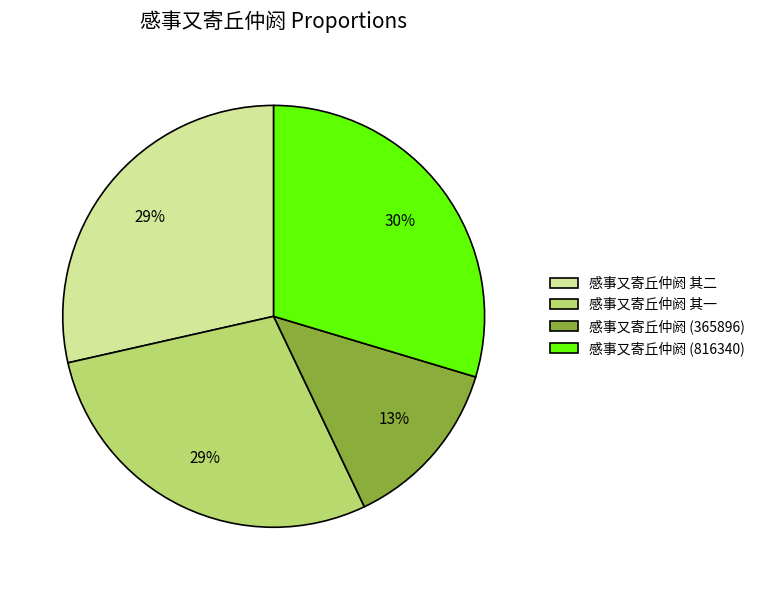

To the nearest percent, what portion does 感事又寄丘仲阏 (365896) represent?

13%